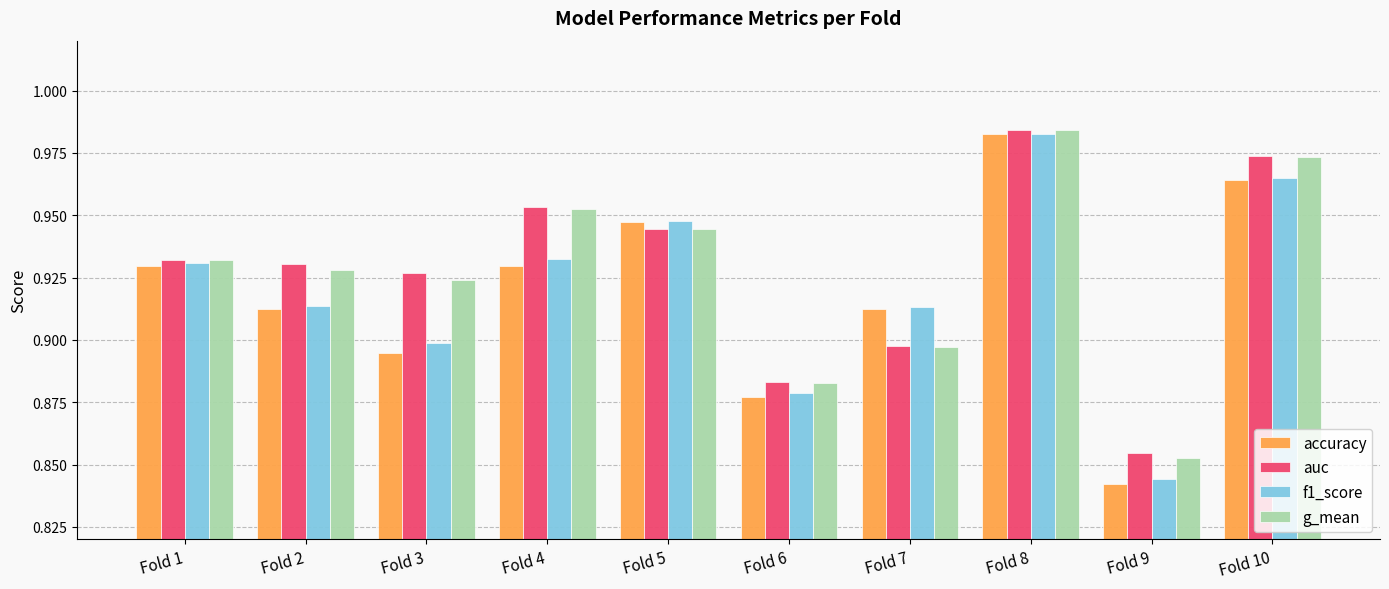

Where is g_mean nearest to the value 0?

Fold 9